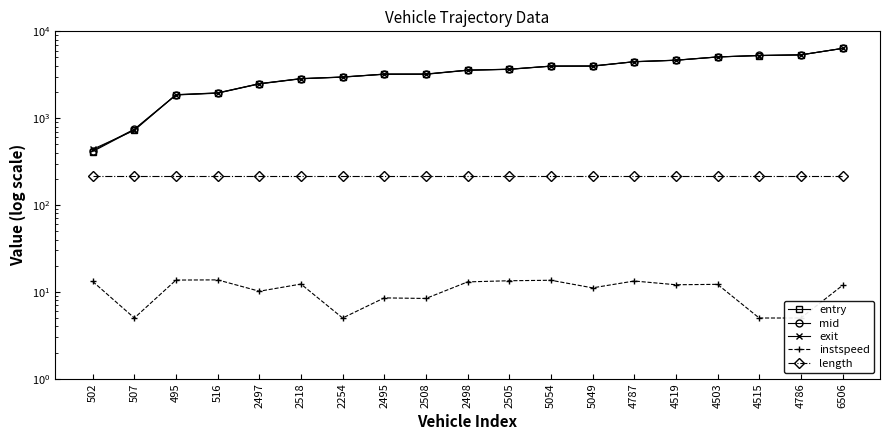

True or false: instspeed and mid intersect in this chart.

False